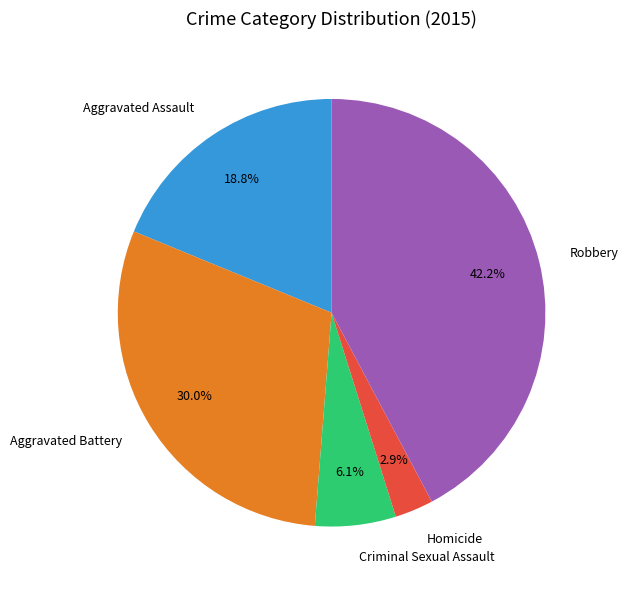

How many slices are in this pie chart?

5